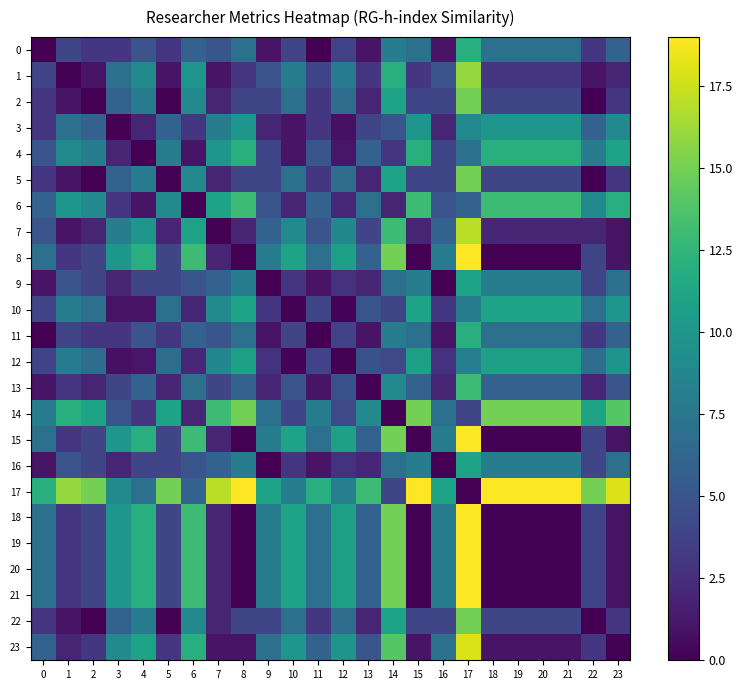

What is the total value across all series at 5?

108.8